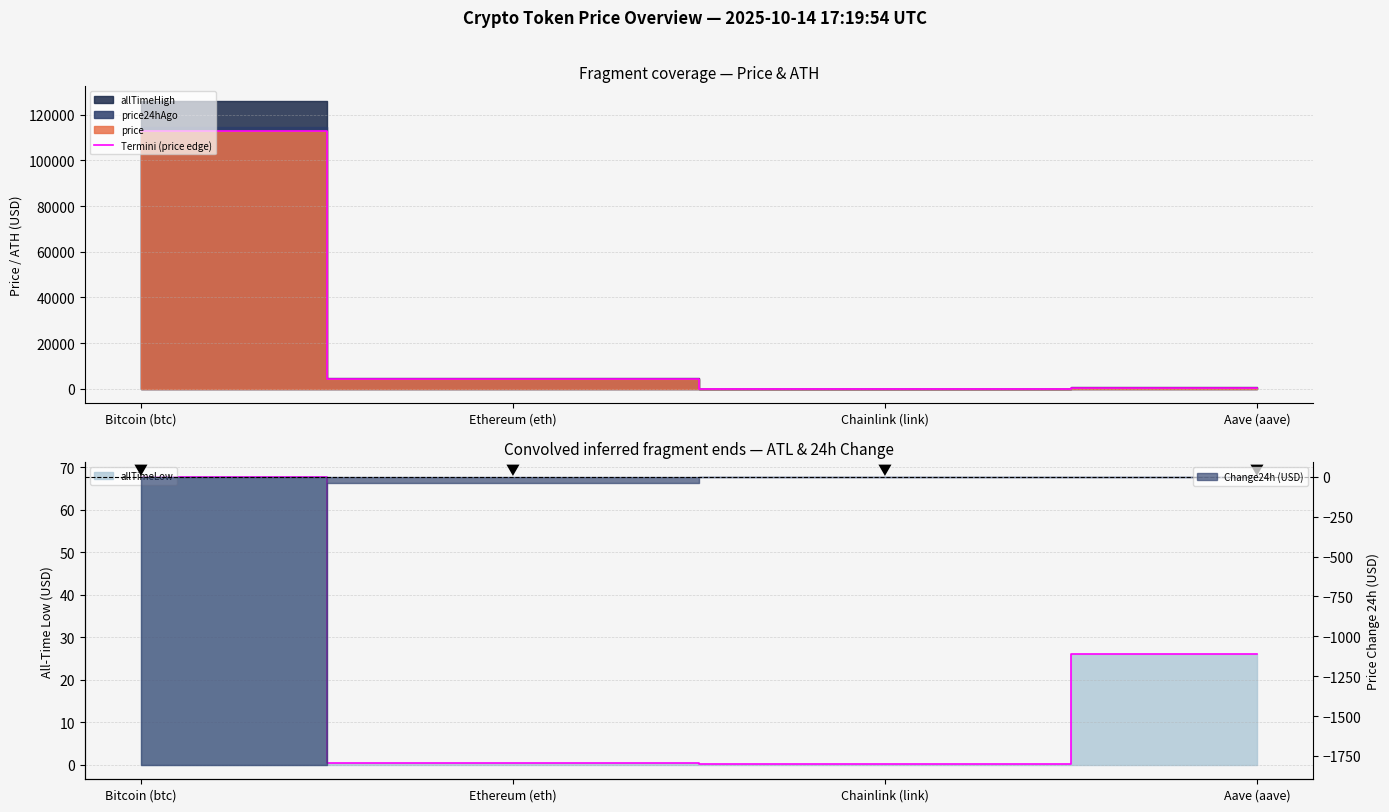

What is the value of the 4th point from the left?

252.8